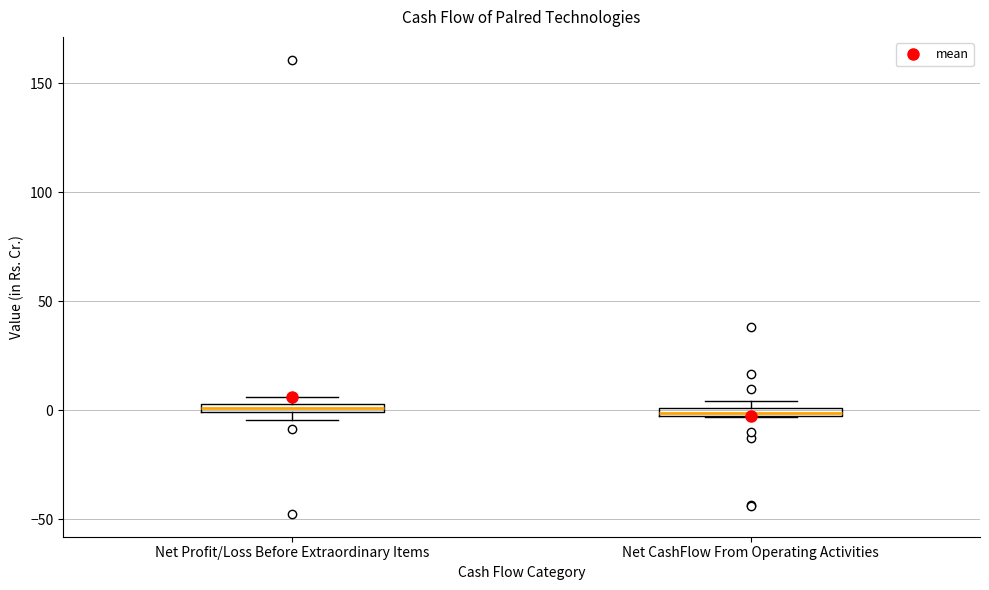

Where is the lower edge of the box for Net CashFlow From Operating Activities on the y-axis? The values are not printed on the chart, so give them approximately, as read against the axis.

-5